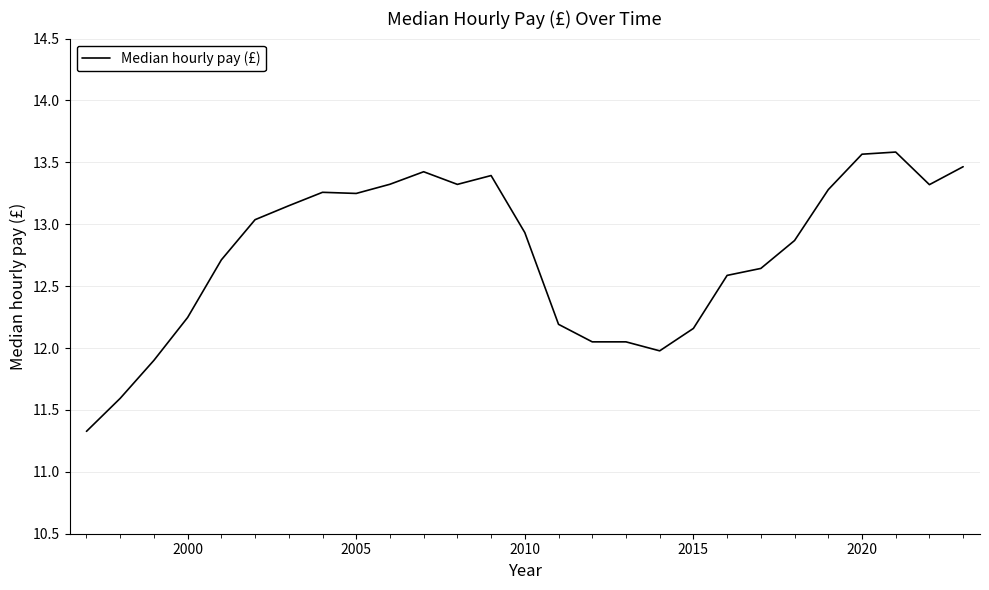

What is the difference between the maximum and minimum values?

2.3